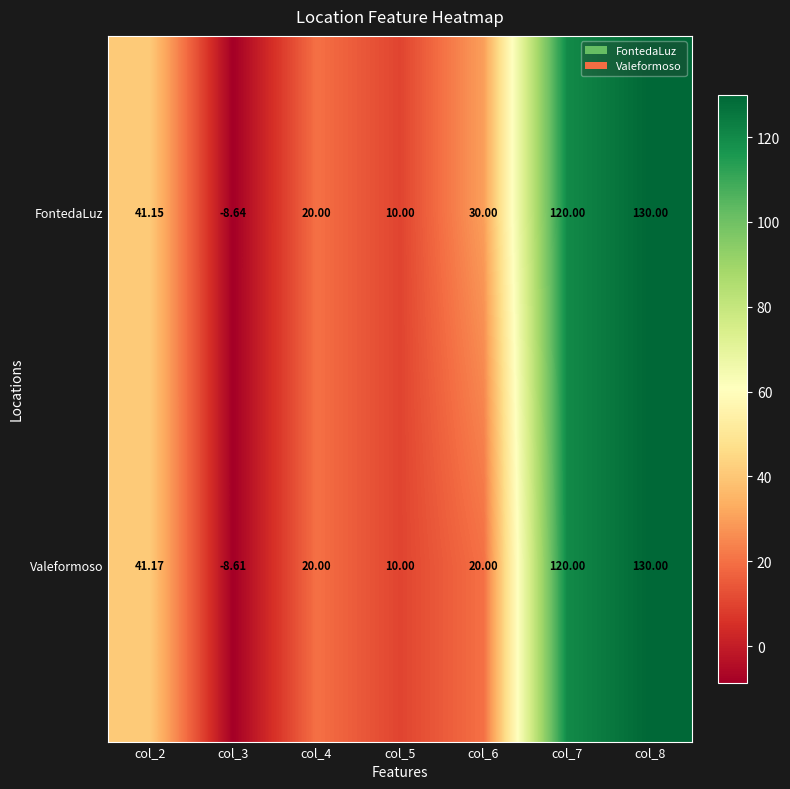

Is the value of FontedaLuz at col_4 greater than the value of Valeformoso at col_7?

No